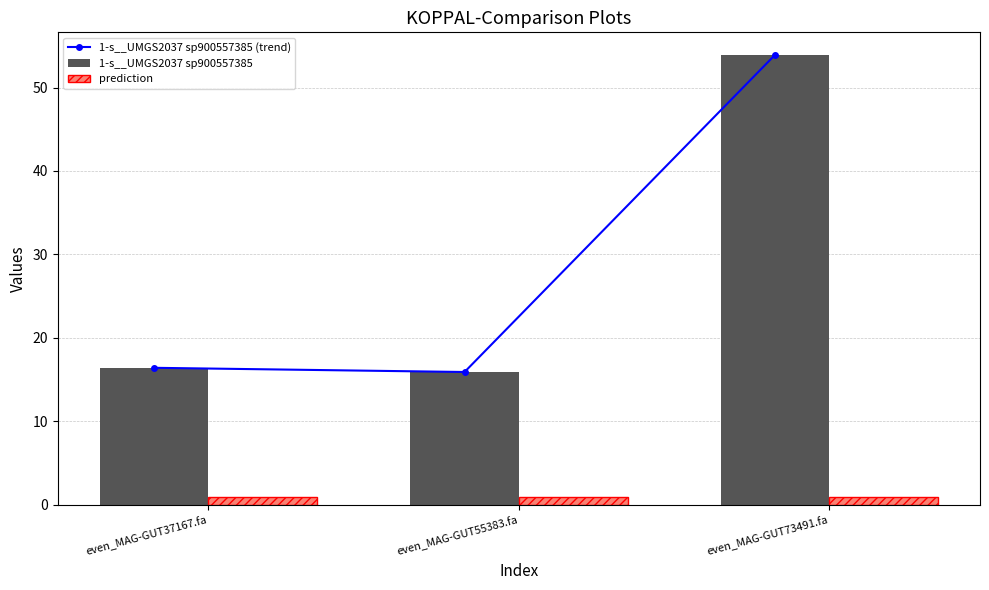

Reading left to right, list all the values displayed in this chart.

1-s__UMGS2037 sp900557385 (trend): 16.4	15.9	53.9
1-s__UMGS2037 sp900557385: 16.4	15.9	53.9
prediction: 1.0	1.0	1.0